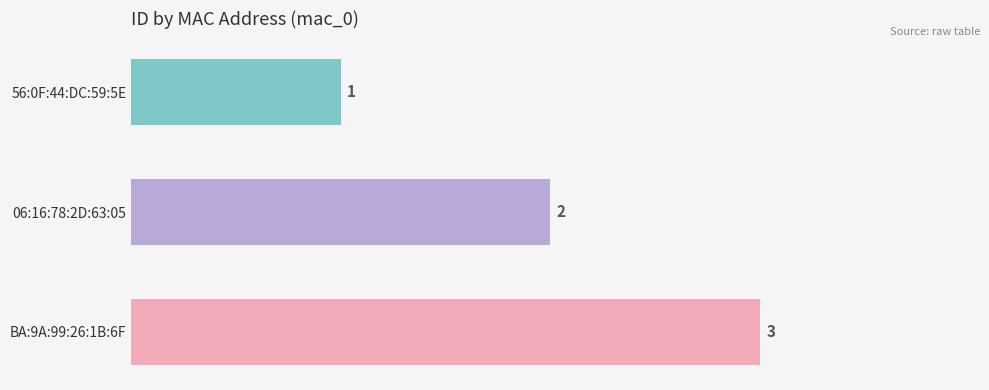

At which label is the value closest to 2?

06:16:78:2D:63:05